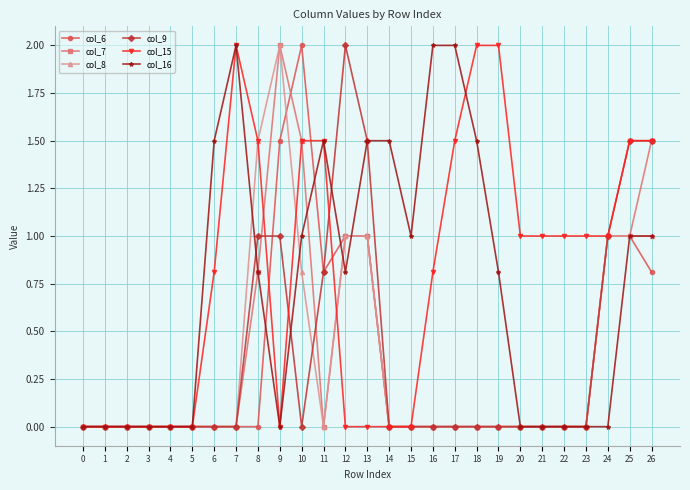

The col_9 series shows 2.3 at 25. True or false?

False